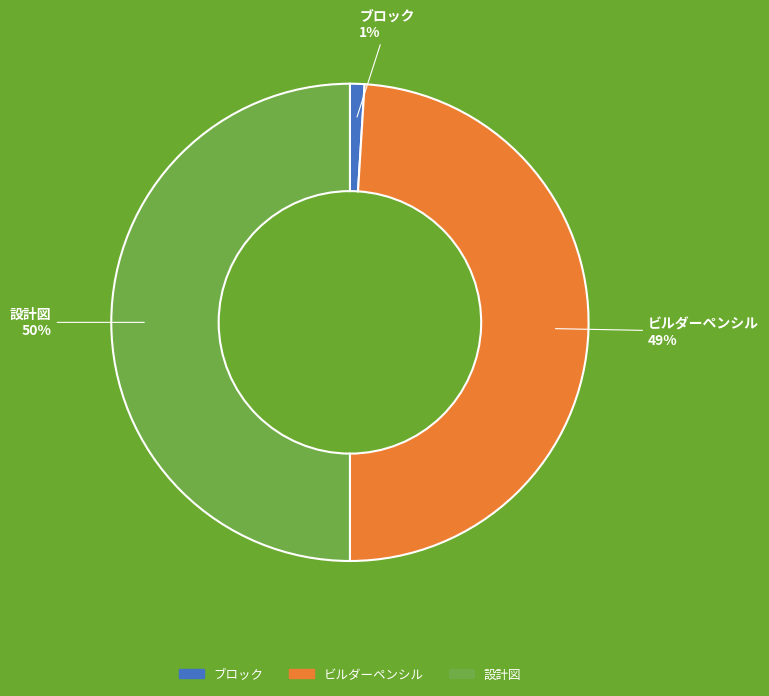

Rank the categories by value from highest to lowest.

設計図, ビルダーペンシル, ブロック